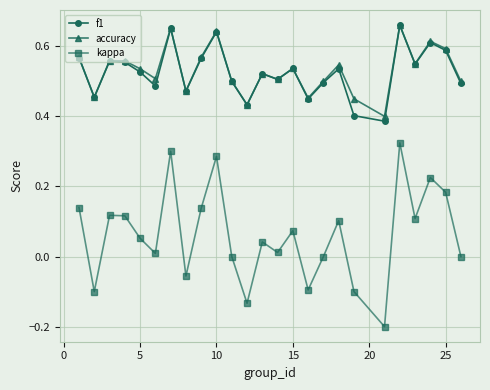

True or false: accuracy and kappa intersect in this chart.

False